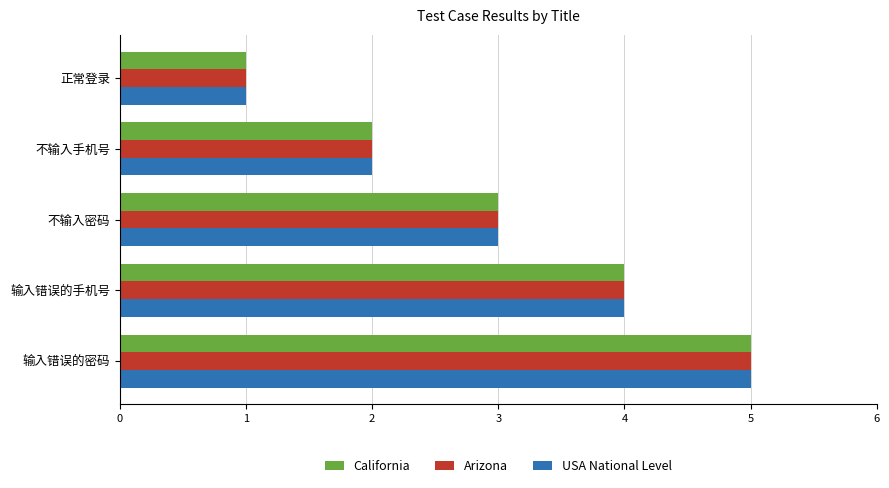

True or false: California has a value of 5 at 输入错误的密码.

True